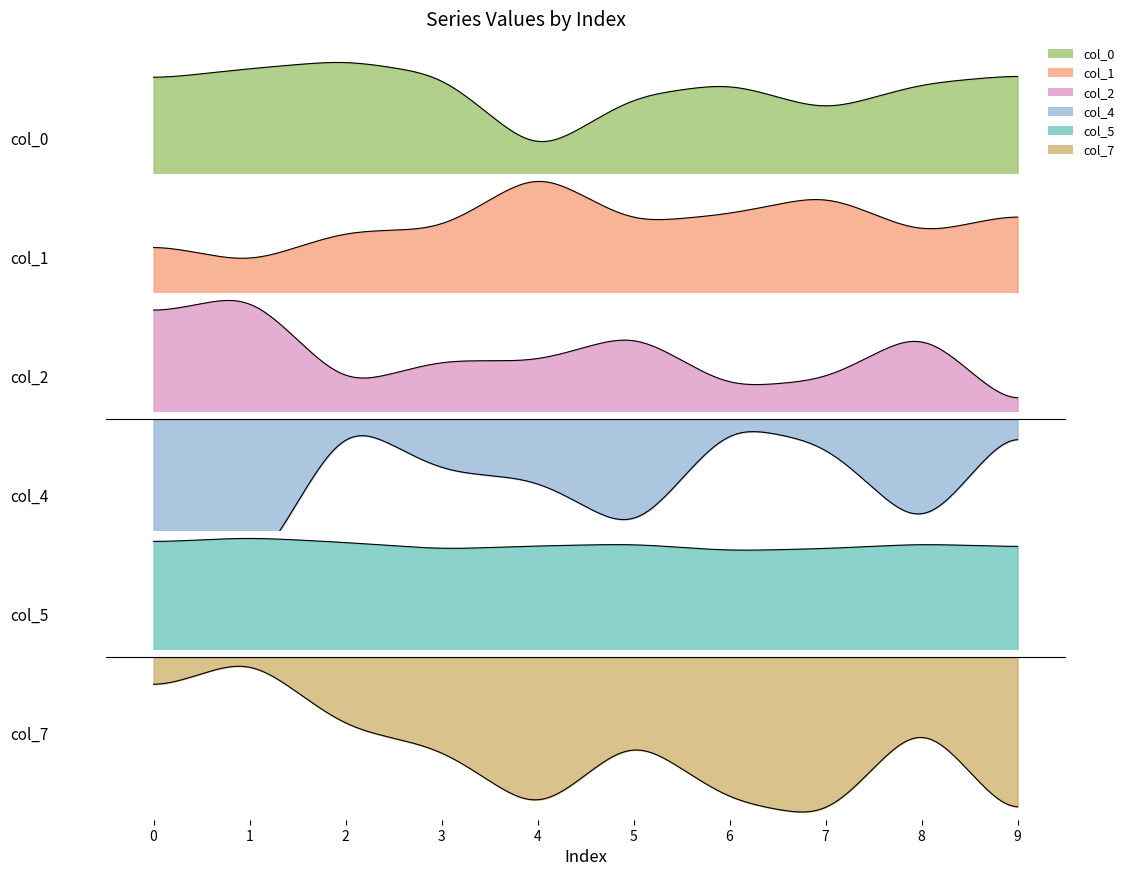

At which category does 1 reach its first local peak?

4